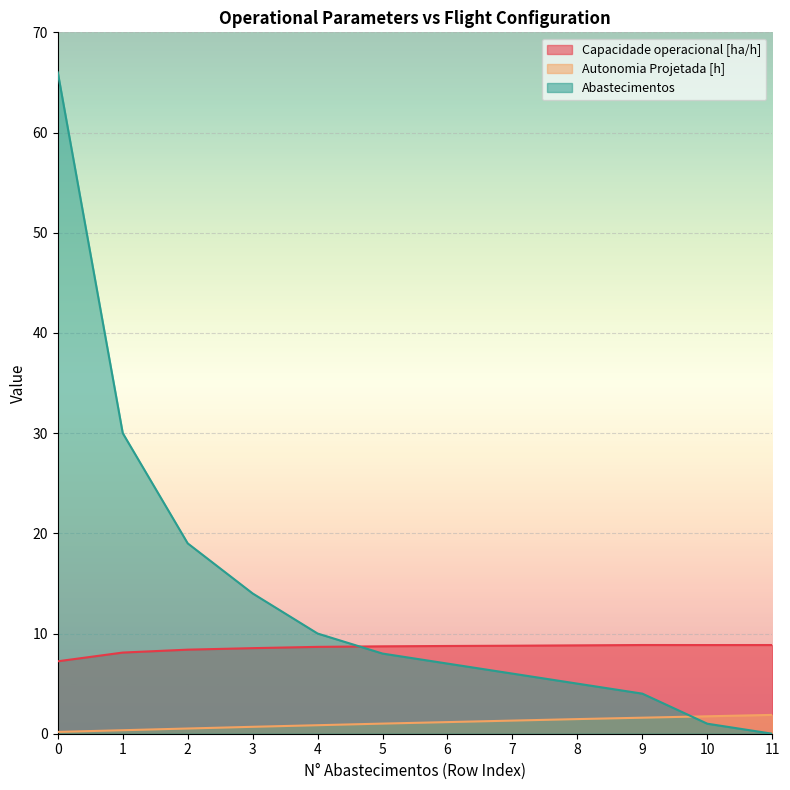

How many distinct data groups are displayed?

3